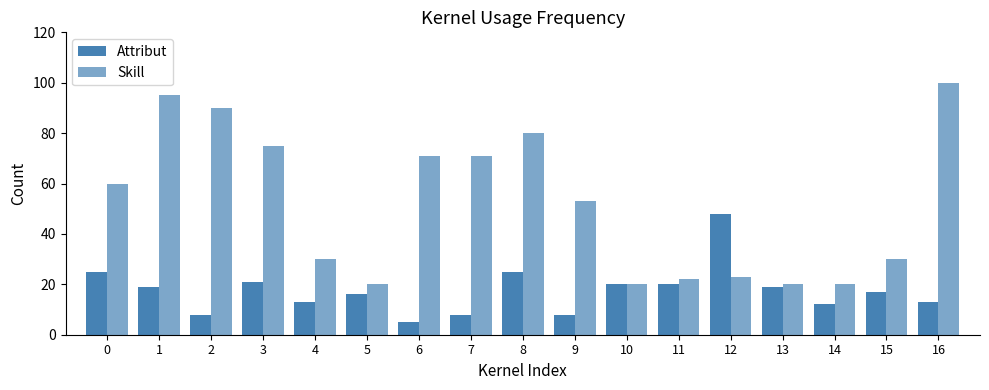

How many data points in Skill are less than 53?

8